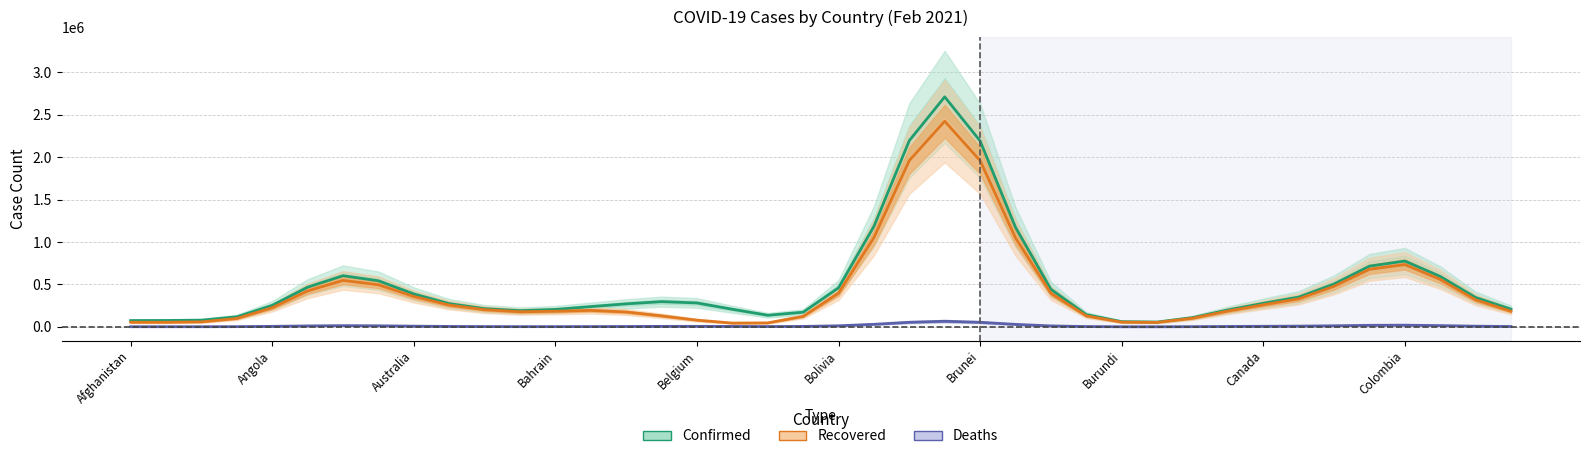

Reading right to left, extract all data points from this chart.

Confirmed: 208466.9	346301.6	594494.0	775313.1	715181.4	505114.3	350576.4	277816.1	199431.3	108906.5	56917.3	61385.7	144699.5	443378.1	1173492.6	2190509.9	2709036.8	2193967.4	1184153.8	459867.8	173019.8	137033.8	207578.3	281969.4	297319.1	271401.2	238755.2	205516.4	191028.3	214564.9	273879.3	387852.8	543282.5	602952.5	467895.7	253659.7	118668.9	79069.5	75371.9	74450.5
Recovered: 184006.0	318858.7	559502.4	734401.5	678166.0	478023.3	330060.7	260332.3	186509.6	101696.3	52767.9	55841.2	129671.1	395793.2	1048367.1	1958633.9	2422456.4	1959232.6	1051421.1	397293.7	123836.9	46943.4	44965.8	79224.0	129797.3	175477.4	194517.6	184360.1	178303.9	202934.7	257117.6	358140.5	495799.7	547268.4	422937.2	226140.1	99381.5	59079.7	54330.4	54492.6
Deaths: 4261.6	8255.3	15163.0	20080.8	18519.9	12999.2	8930.6	7003.5	4962.9	2634.9	1315.3	1505.6	3825.3	11521.3	29499.6	54052.6	66480.2	54268.2	30347.4	12997.7	5645.9	4209.0	5475.9	6669.2	6128.3	4662.8	3500.5	2820.5	2780.4	3603.1	5349.0	8589.9	12861.7	14641.7	11464.7	6221.5	2893.1	1958.2	1998.5	2121.3